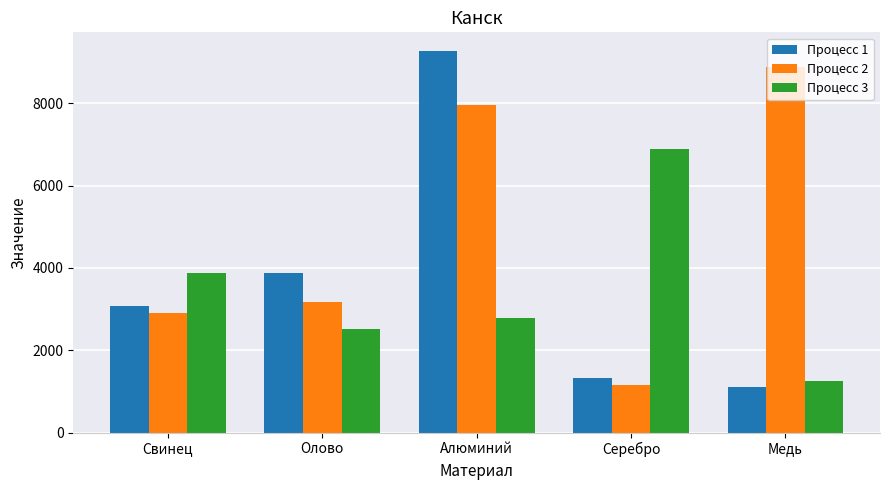

Are the bars grouped side by side (vs. stacked)?

Yes